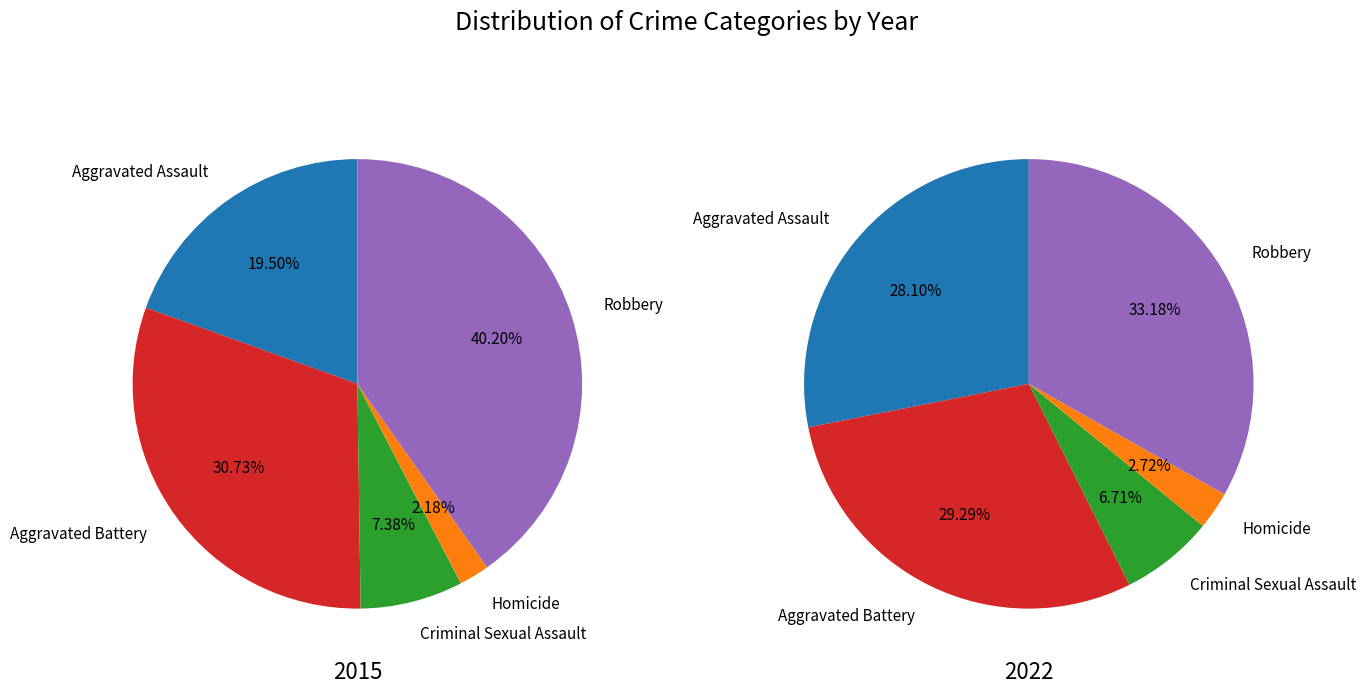

To the nearest percent, what is the difference between the 2 and values_2015 slice percentages?

12%